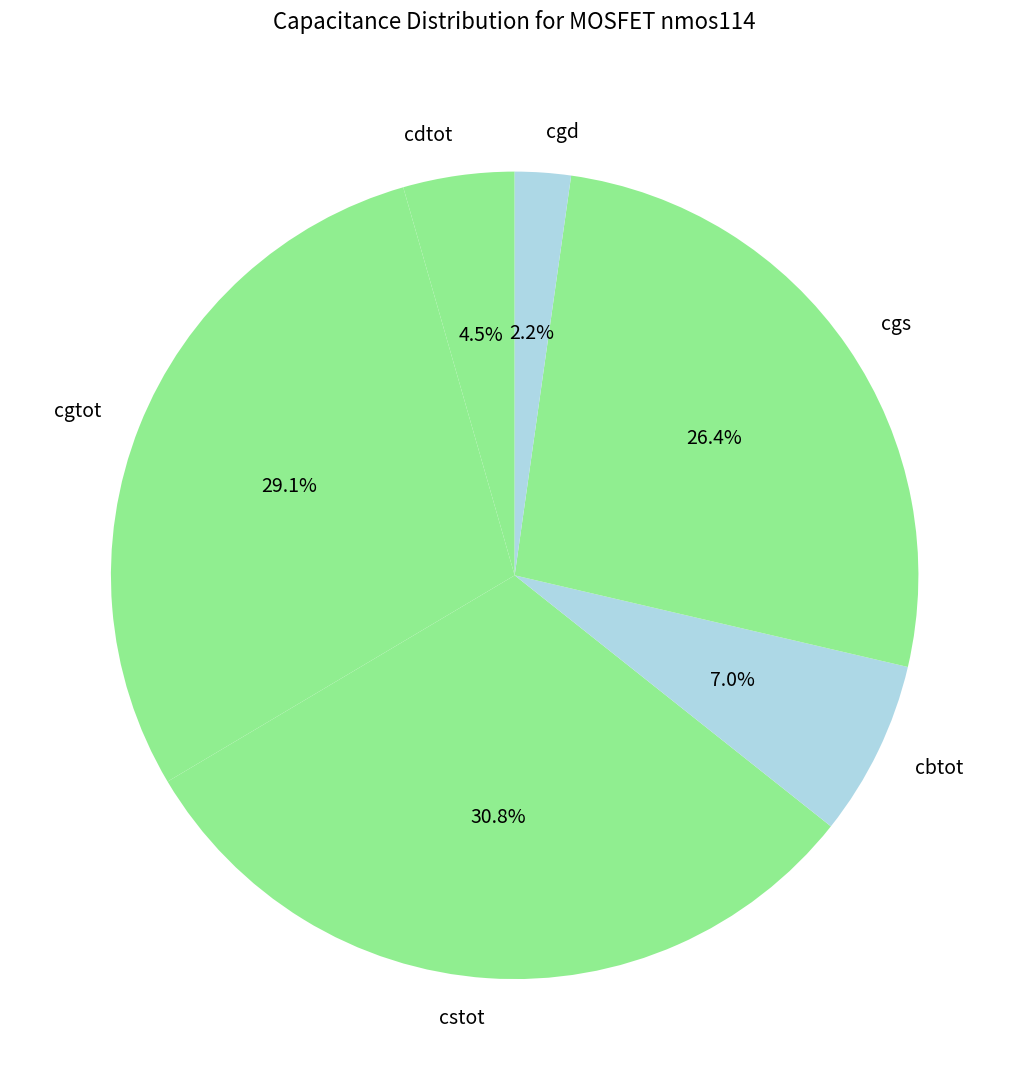

What is the ratio of the value at cgtot to the value at cgs?

1.1